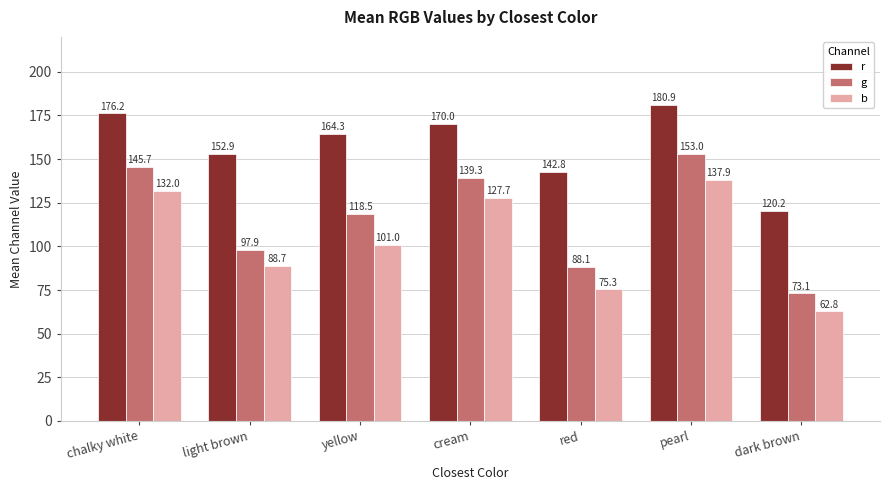

Which series has the largest total across all categories?

r